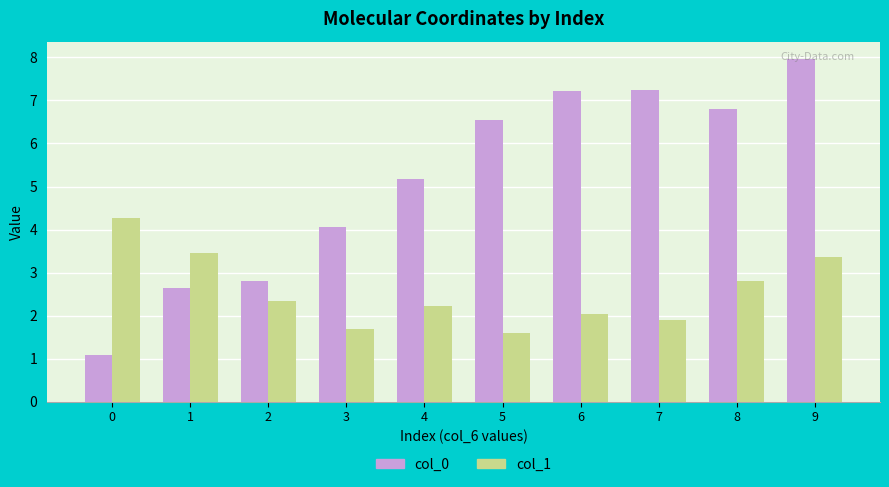

What is the difference between the highest and lowest values at 7?

5.3